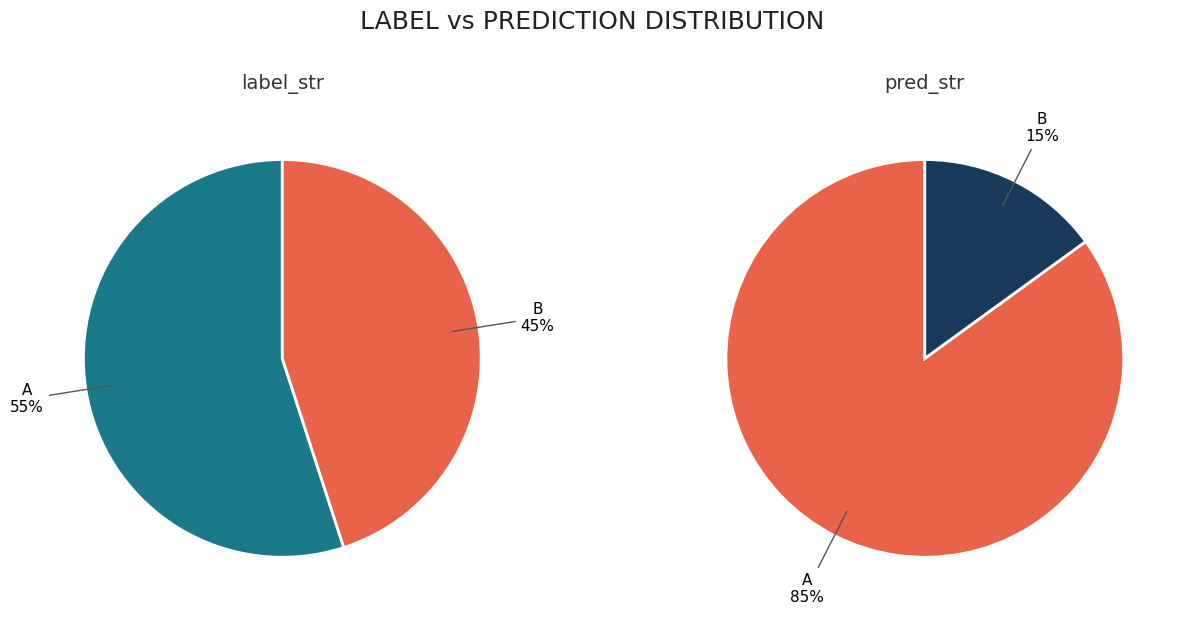

What is the largest slice in the pie chart?

A